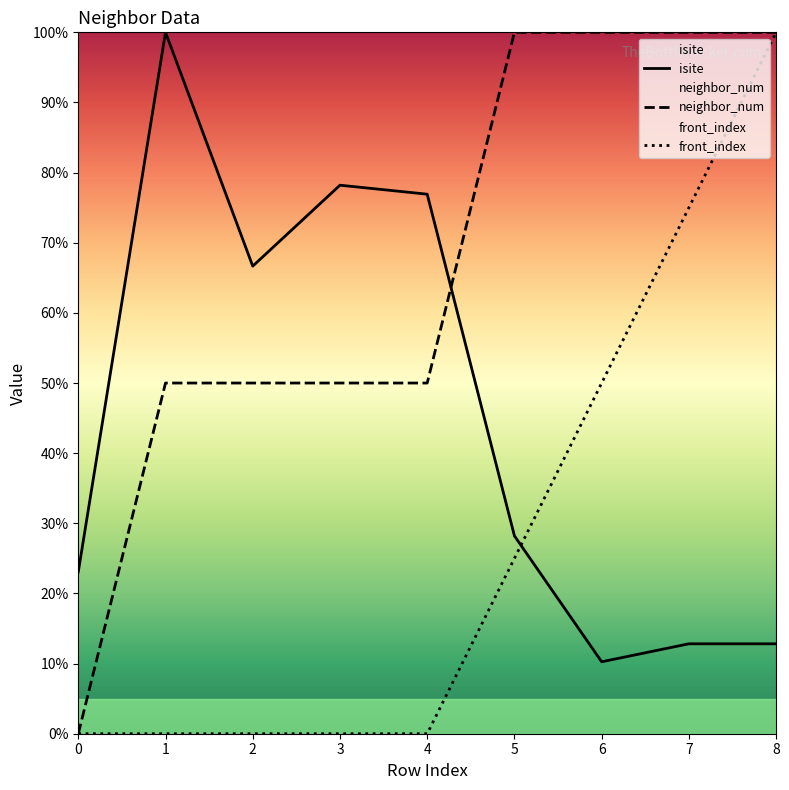

Rank the series by their average value, from highest to lowest.

neighbor_num, isite, front_index